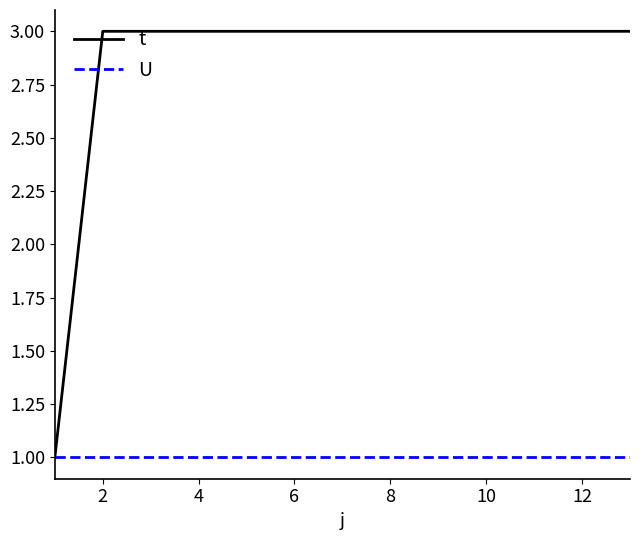

Does the chart have visible grid lines?

No